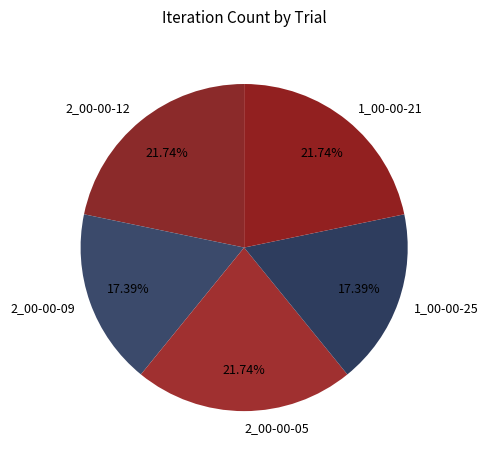

Which has a higher value, 1_00-00-21 or 1_00-00-25?

1_00-00-21